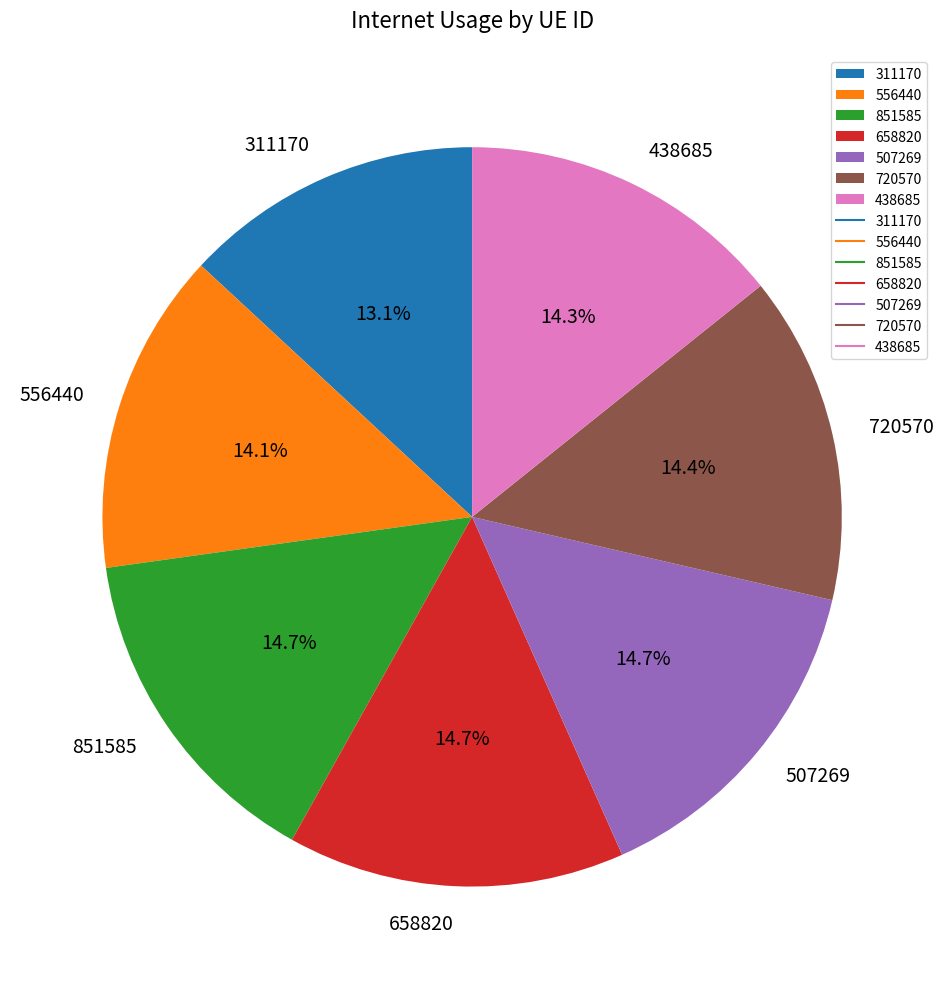

How many segments does this pie chart have?

7